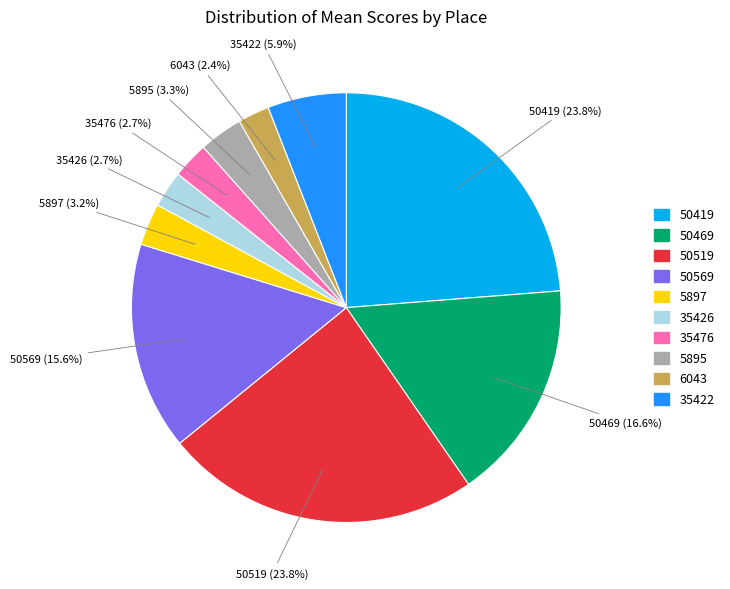

Is there any slice that represents more than half of the pie?

No